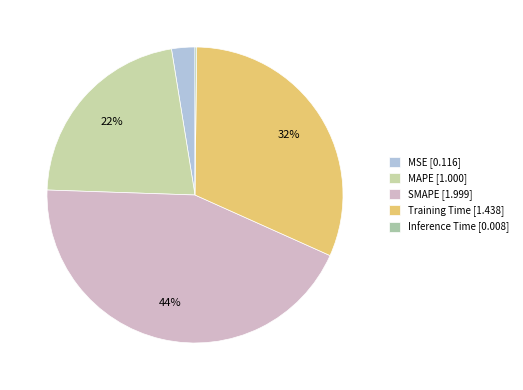

To the nearest percent, what is the average slice percentage?

20%